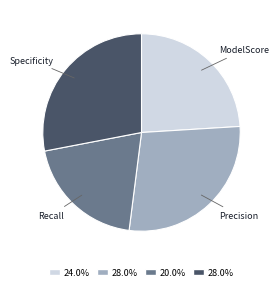

Which category has the smallest portion of the pie?

Recall